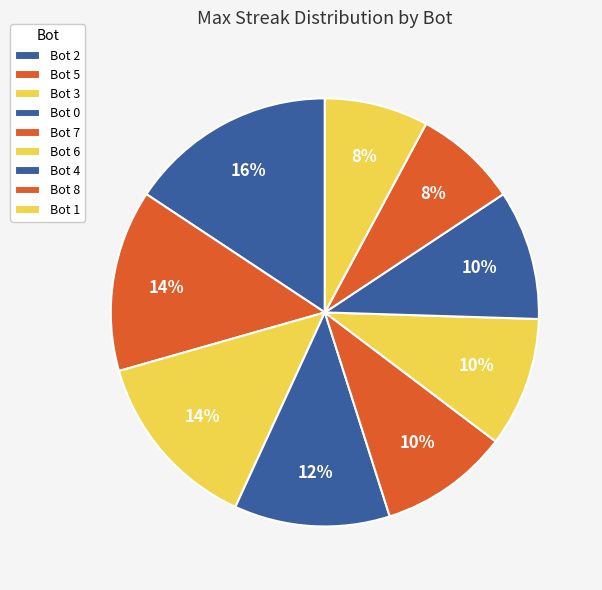

Count the number of slices in the pie.

9